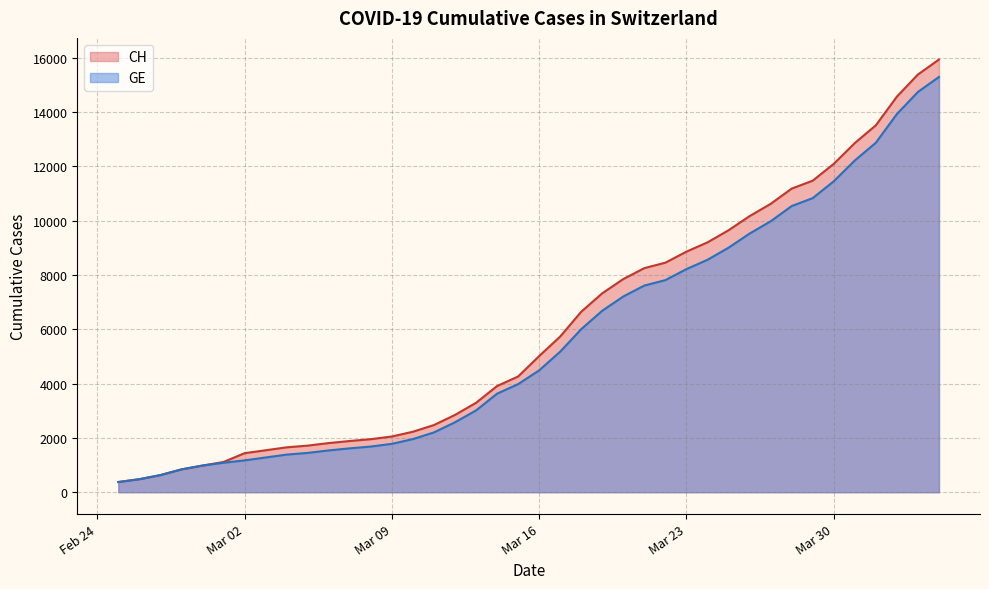

Is the value of GE at 2020-04-30 greater than the value of CH at 2020-03-25?

Yes